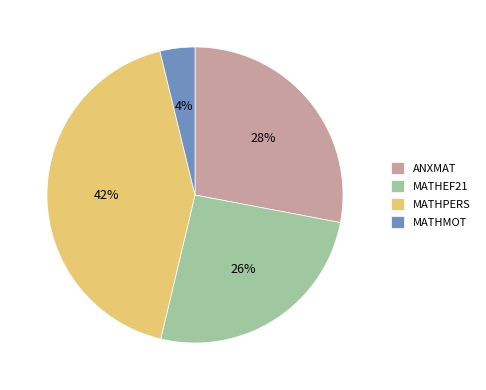

Is the sum of MATHPERS and ANXMAT greater than half?

Yes